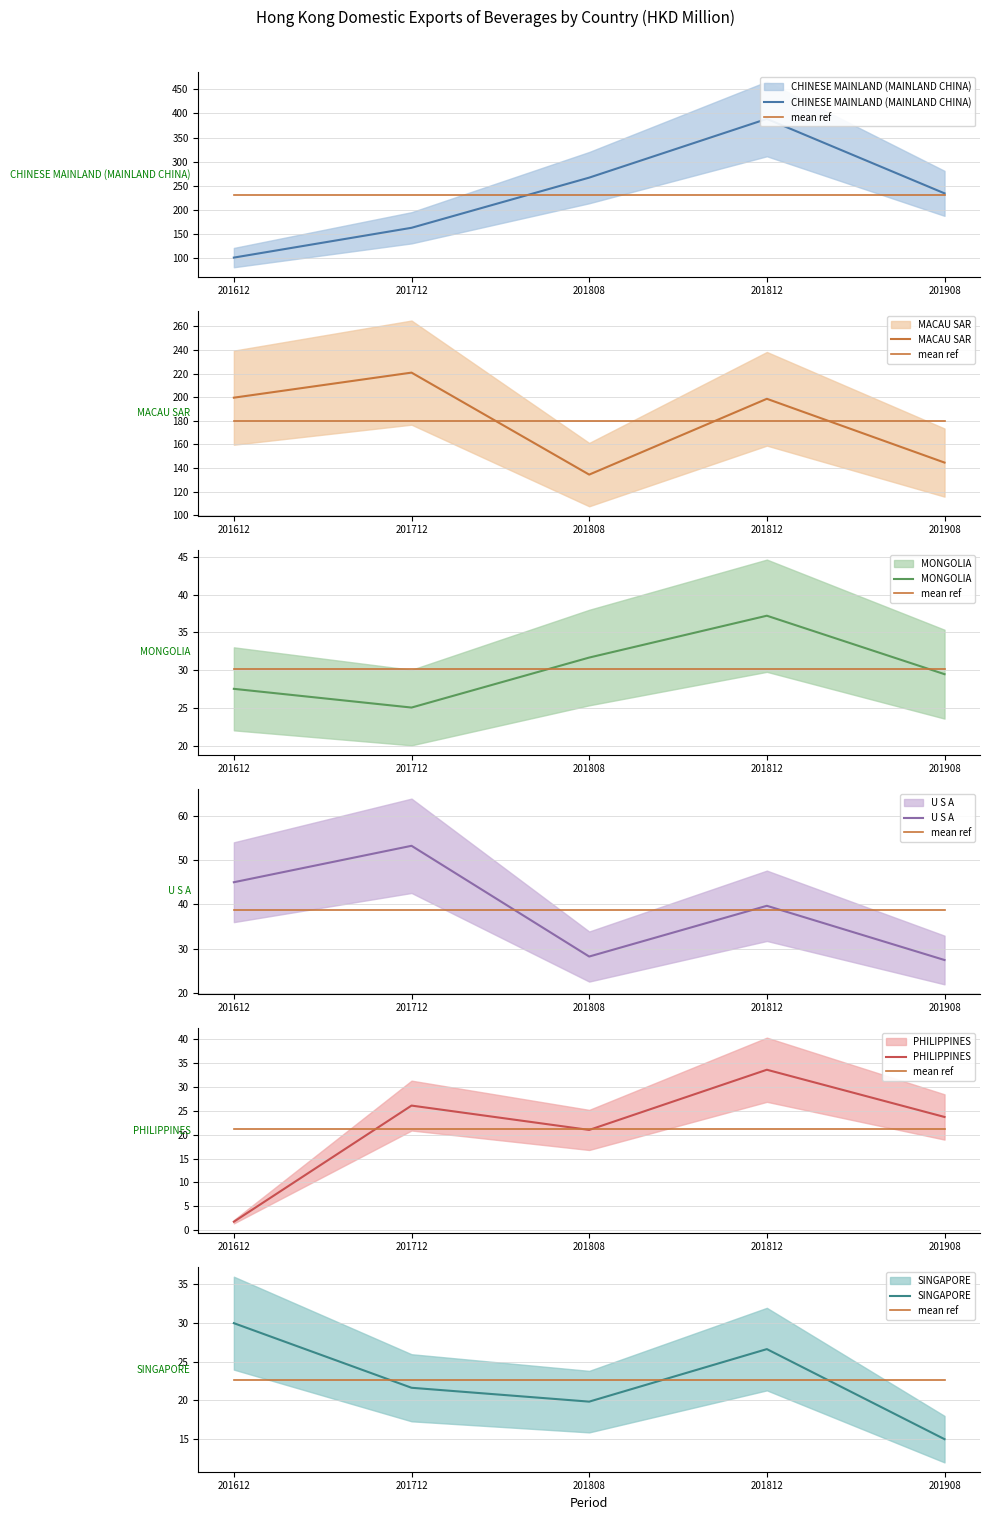

What is the spread (max minus min) of values at 201808?

246.8